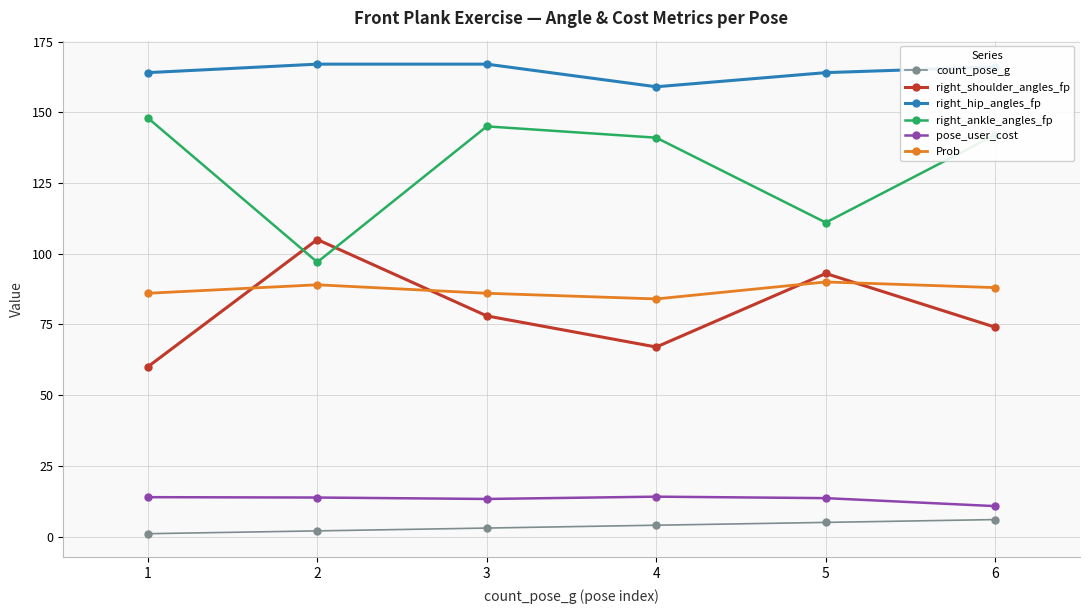

How many times do right_shoulder_angles_fp and right_ankle_angles_fp cross each other?

2